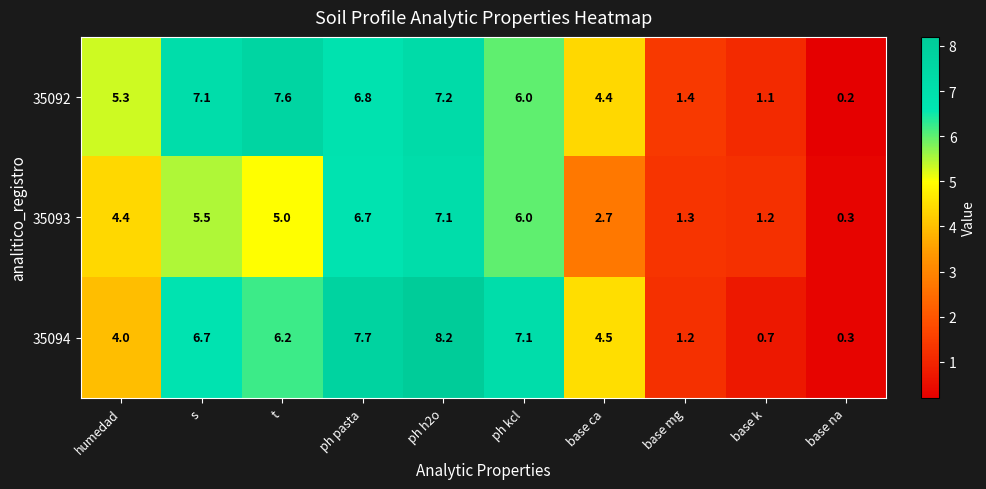

List the series in order of their peak value, lowest first.

35093, 35092, 35094